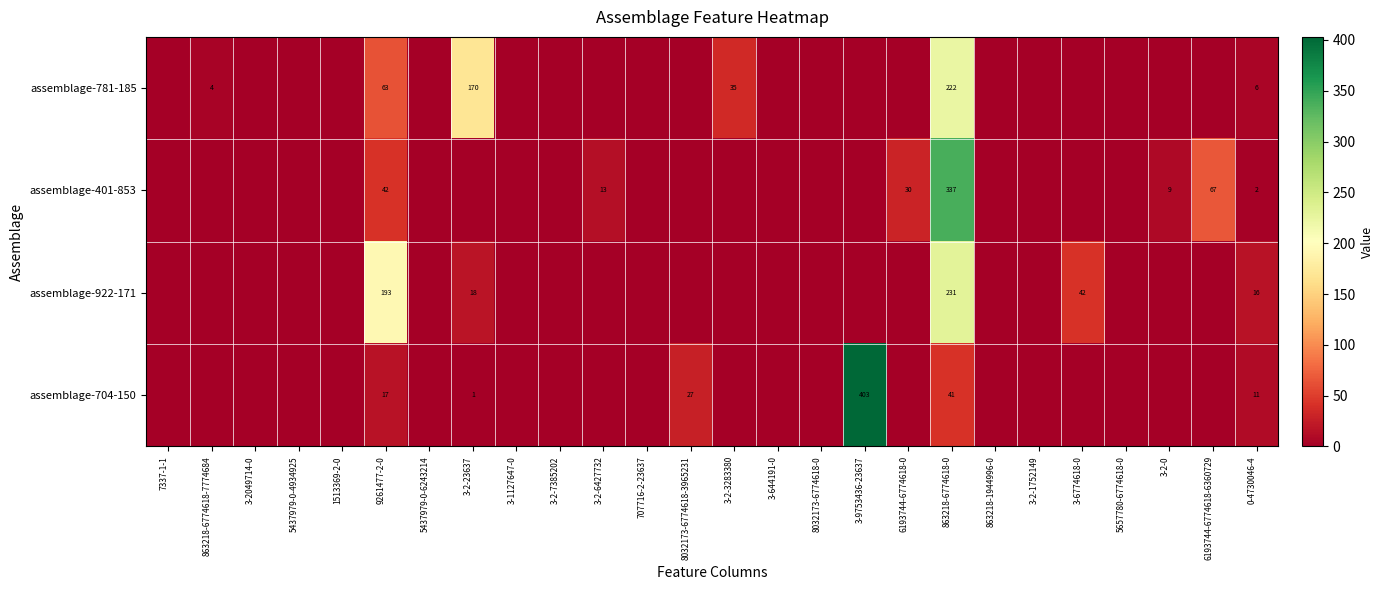

The assemblage-922-171 series shows 29 at 0-4730046-4. True or false?

False